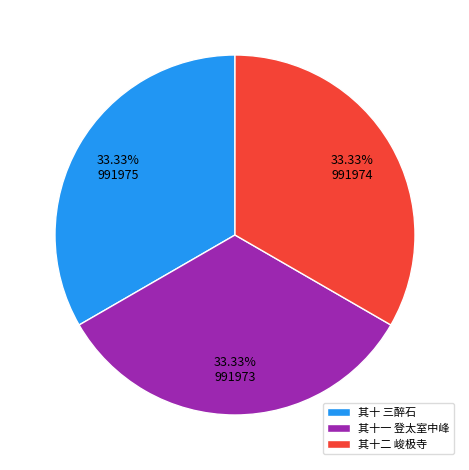

What is the ratio of the value at 其十一 登太室中峰 to the value at 其十二 峻极寺?

1.0